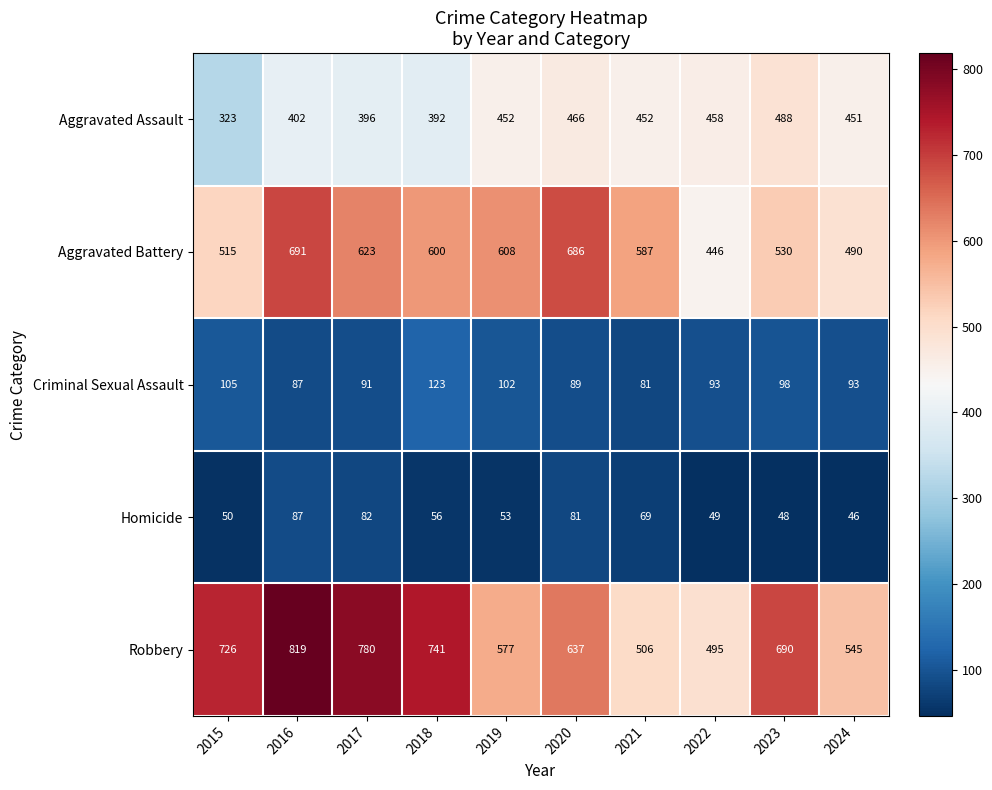

How many values in the Homicide series are below 56?

5